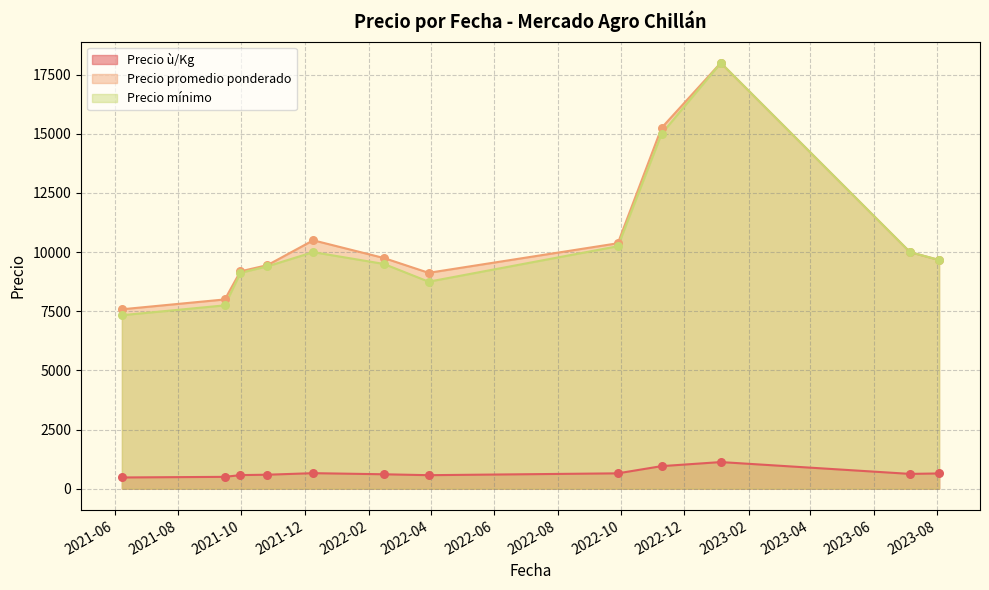

Which series has the largest range (max minus min)?

Precio mínimo